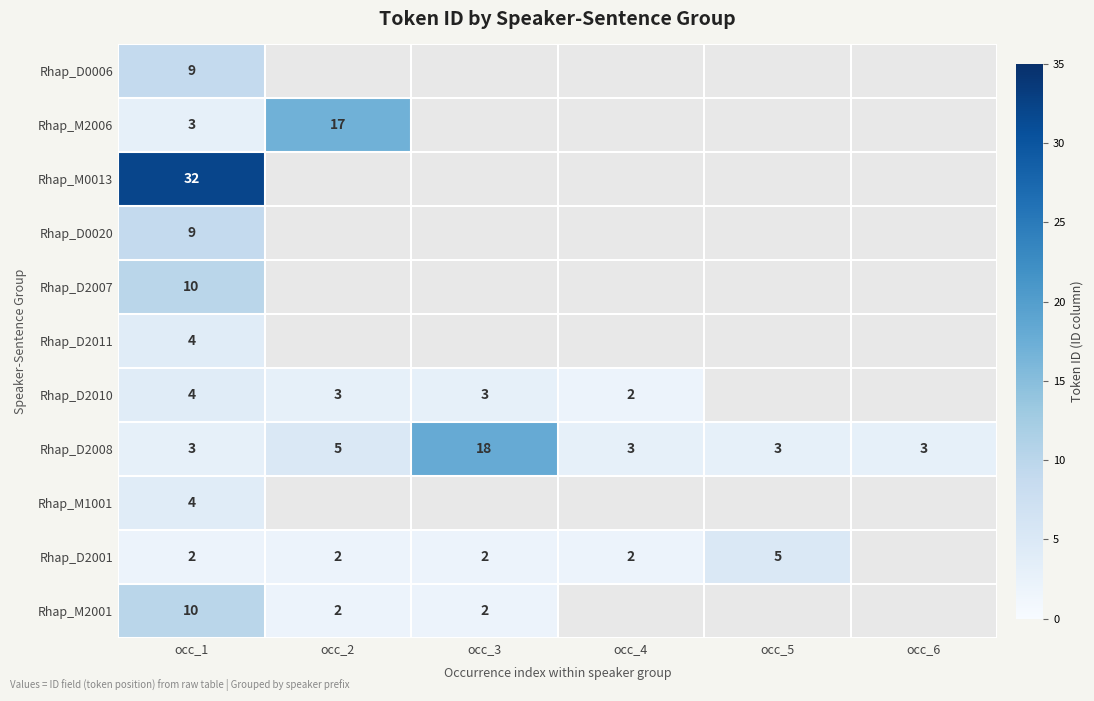

How many distinct data groups are displayed?

11